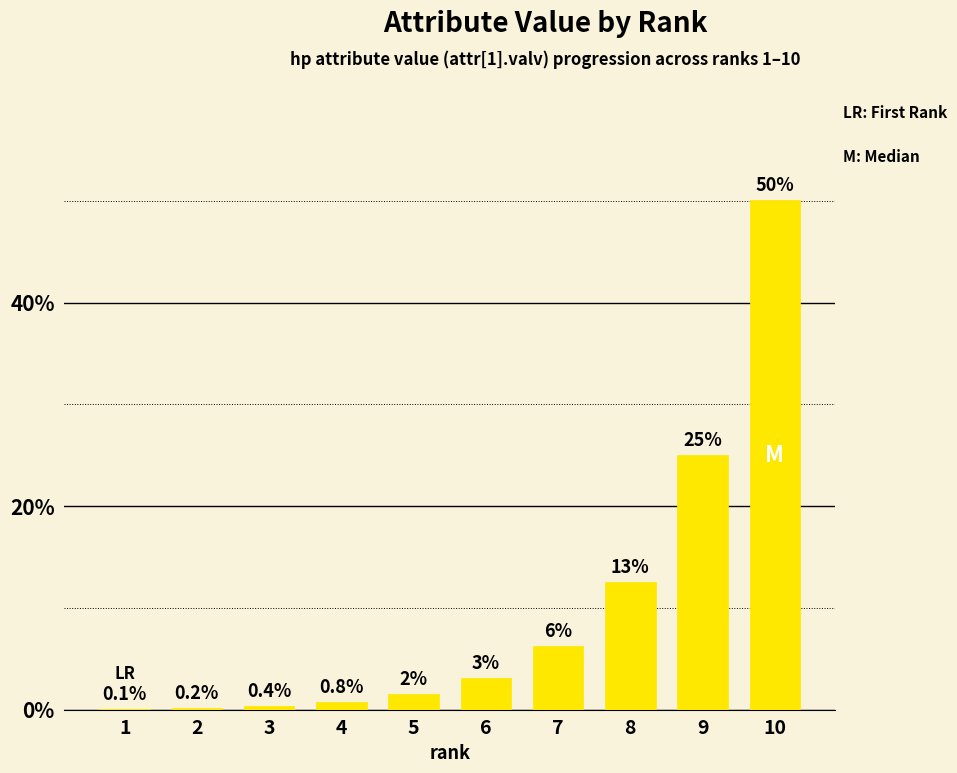

Between 5 and 8, which is larger?

8